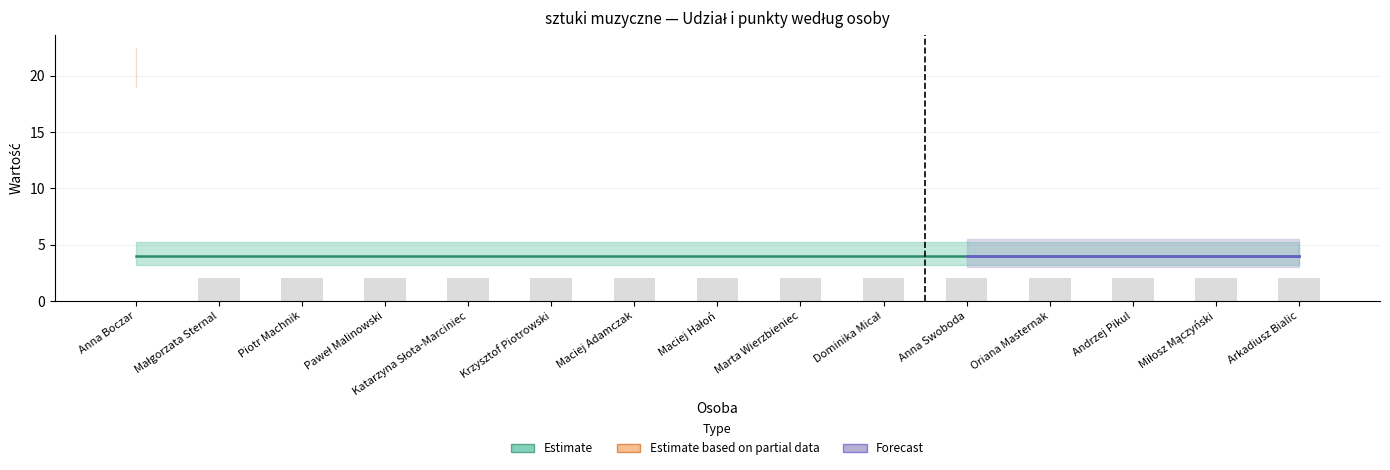

What is the label of the 12th bar from the left?

Oriana Masternak